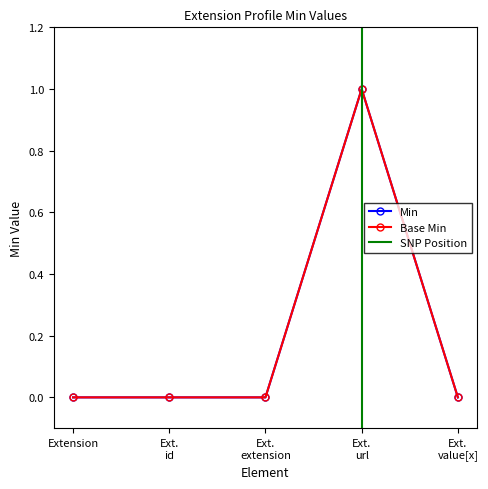

Which series changed the most between Ext. id and Ext. value[x]?

Min